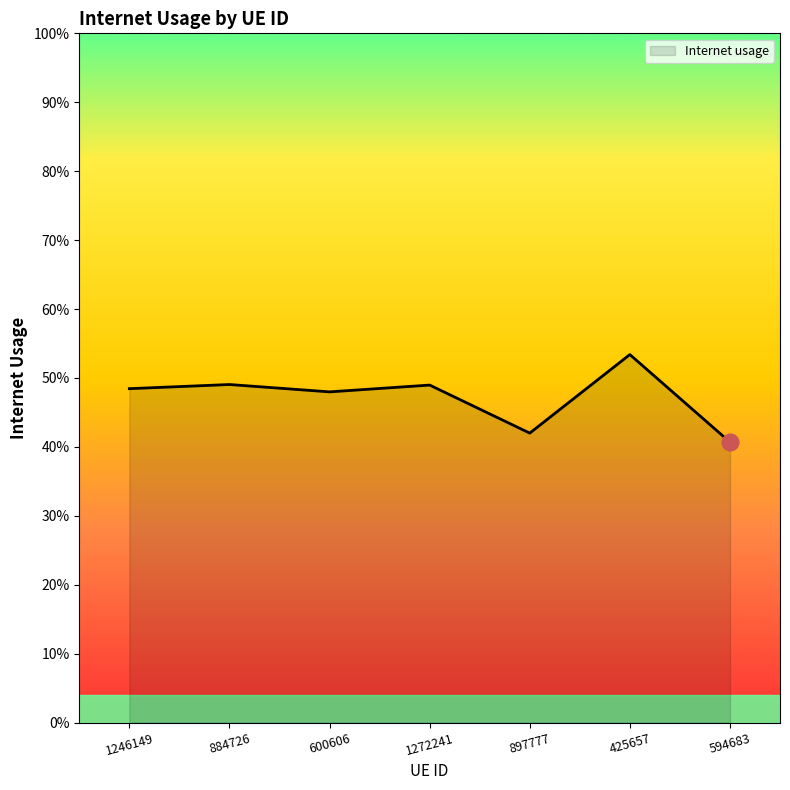

Does the chart display data point markers on the line(s)?

No